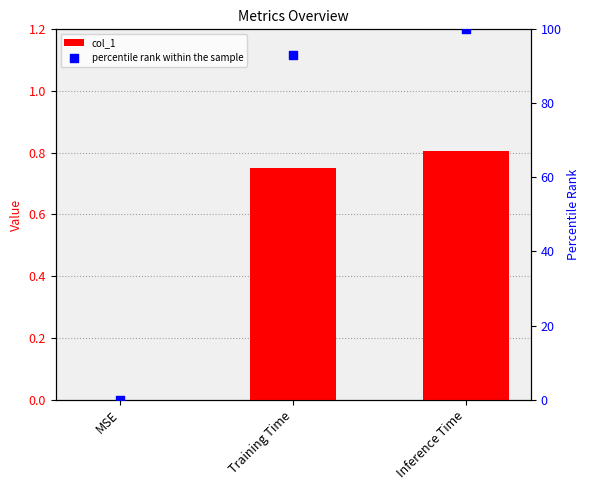

At which category is the sum across all series the highest?

Inference Time